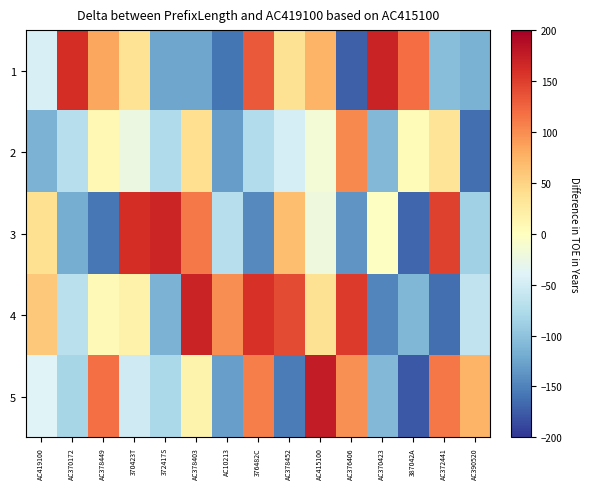

At which category does the chart reach its peak across all series?

AC415100